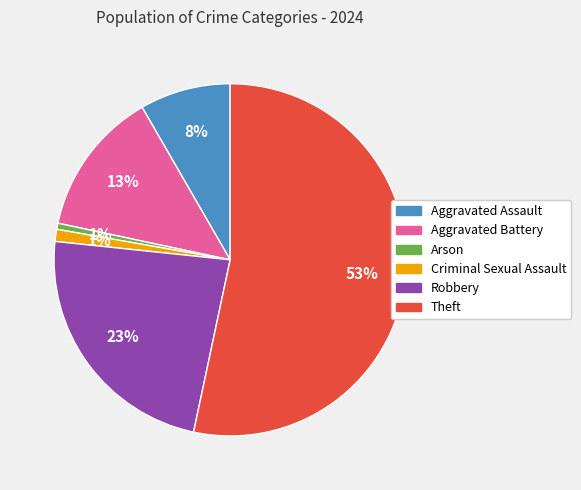

Does Criminal Sexual Assault account for over 50% of the chart?

No